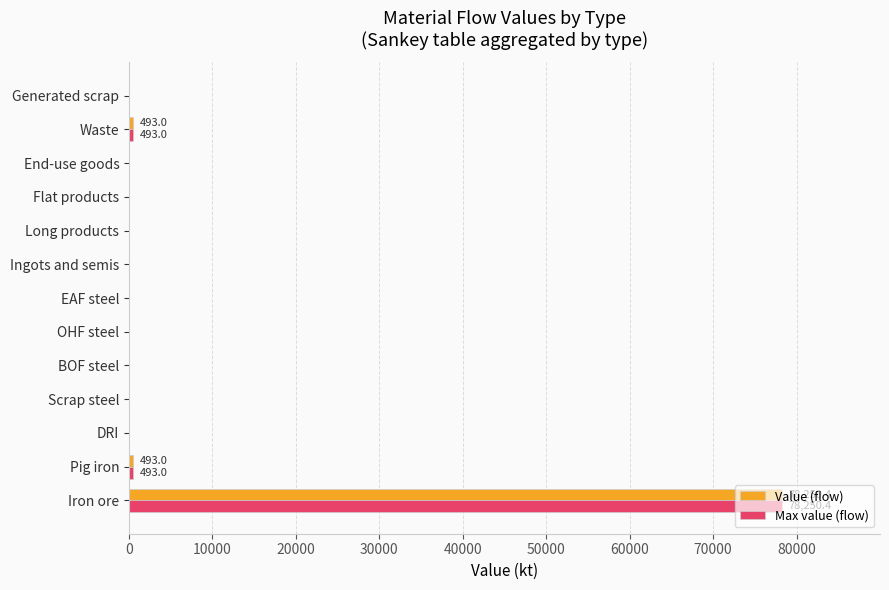

What is the highest value of the Value (flow) series?

78250.4